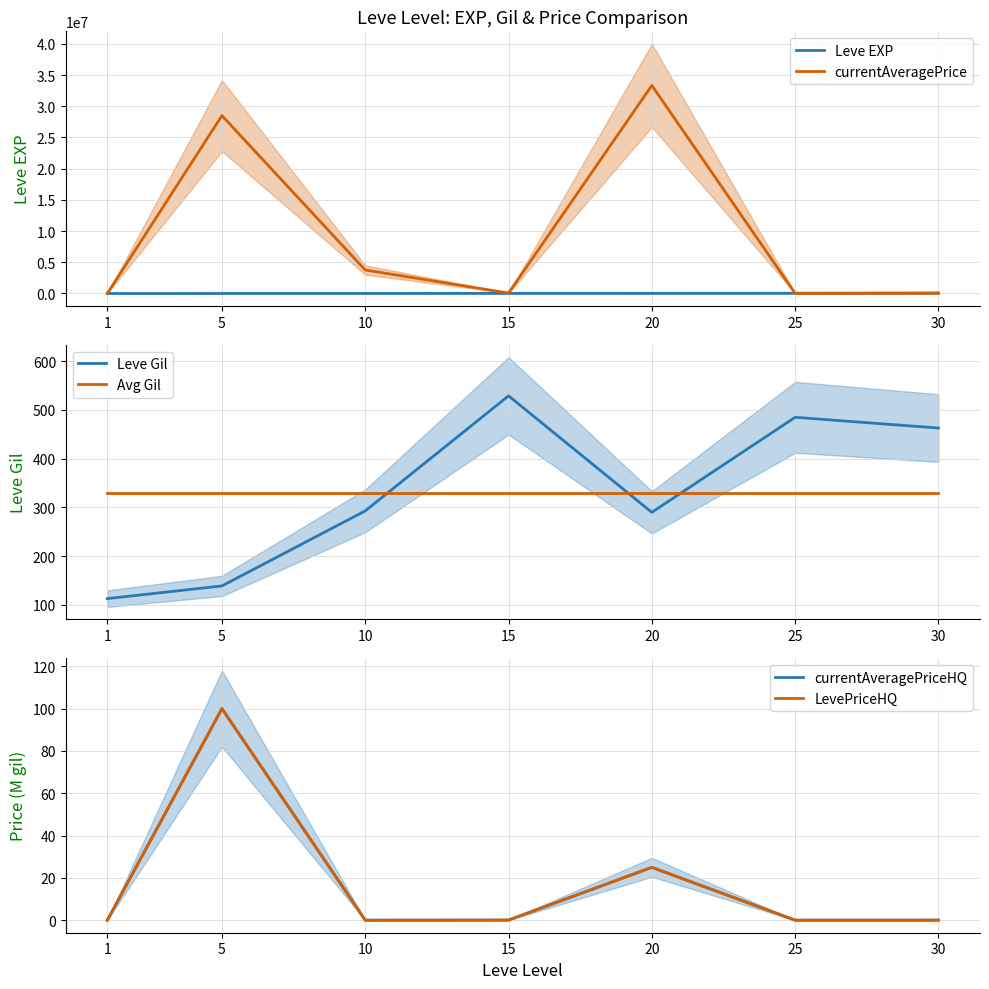

Is this an area chart (filled region under the line)?

No